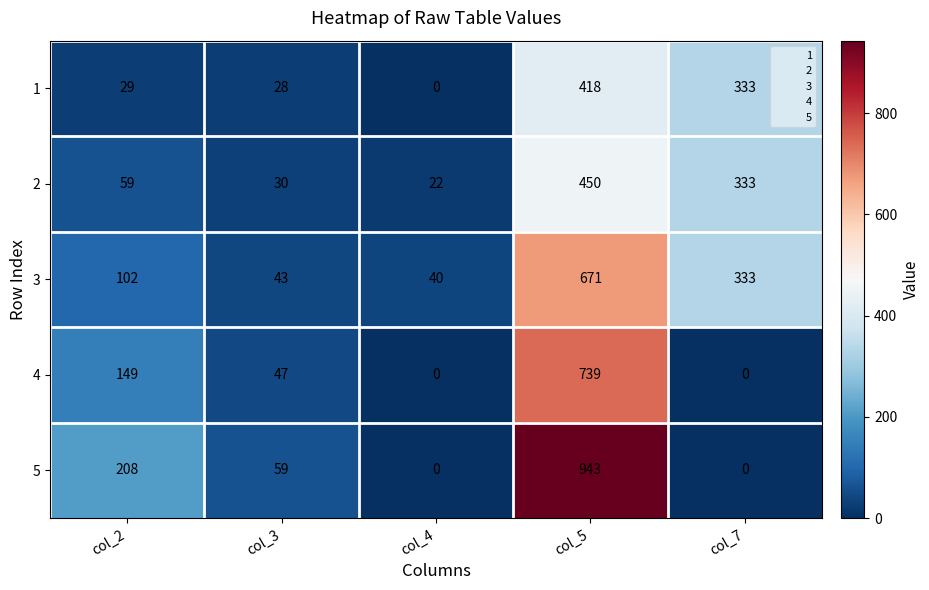

List the series in order of their peak value, highest first.

5, 4, 3, 2, 1